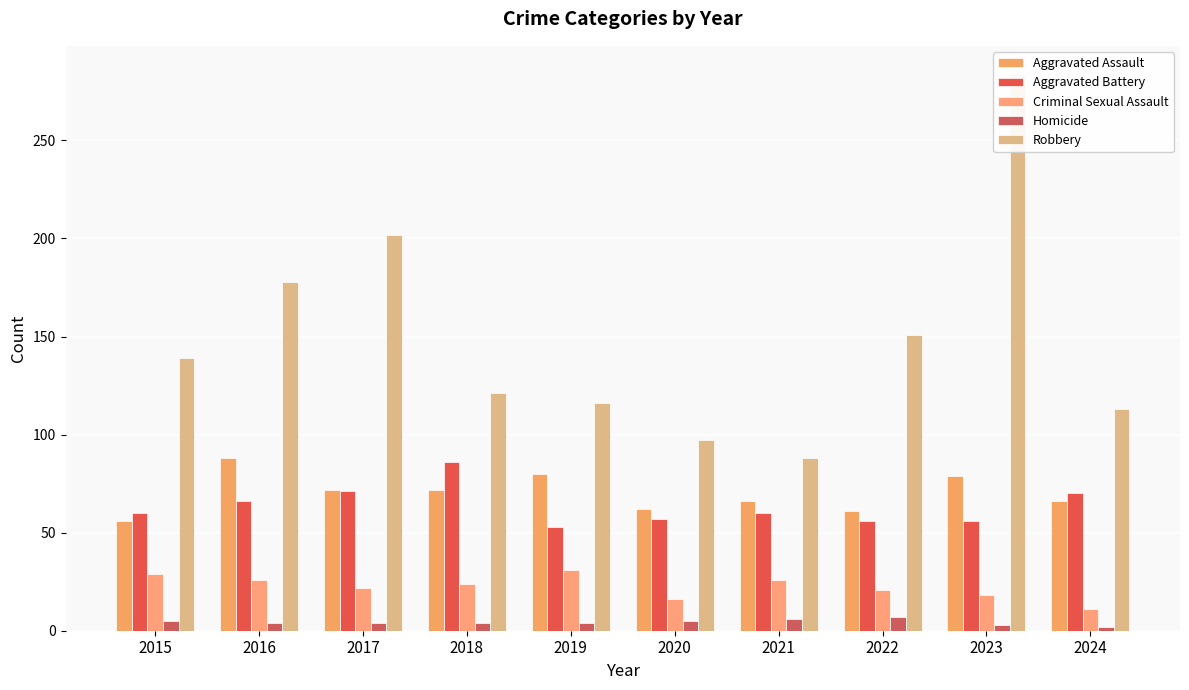

Which series changed the most between 2017 and 2023?

Robbery